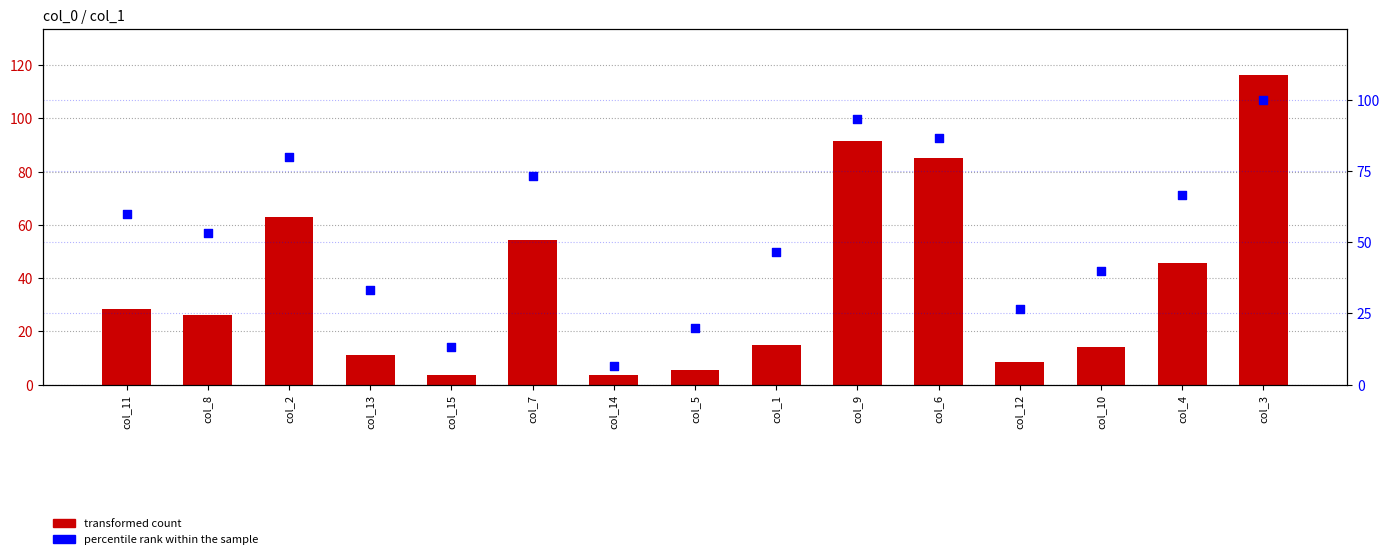

Which series contains the highest Y value?

transformed count